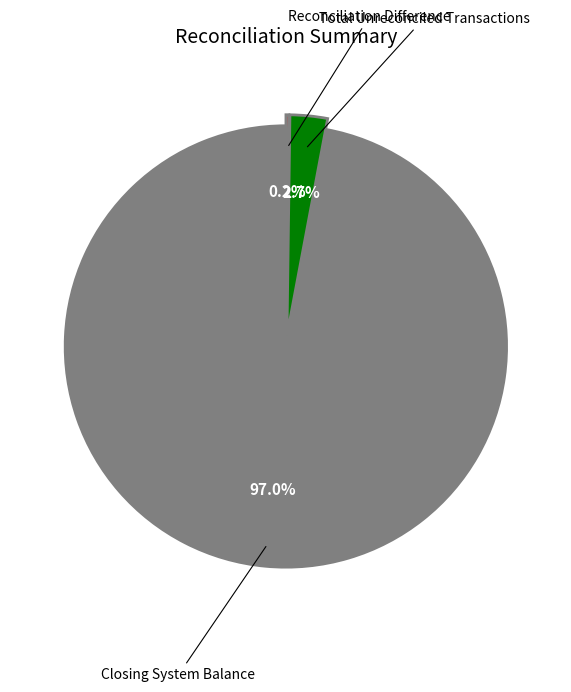

Which has a higher value, Closing System Balance or Total Unreconciled Transactions?

Closing System Balance